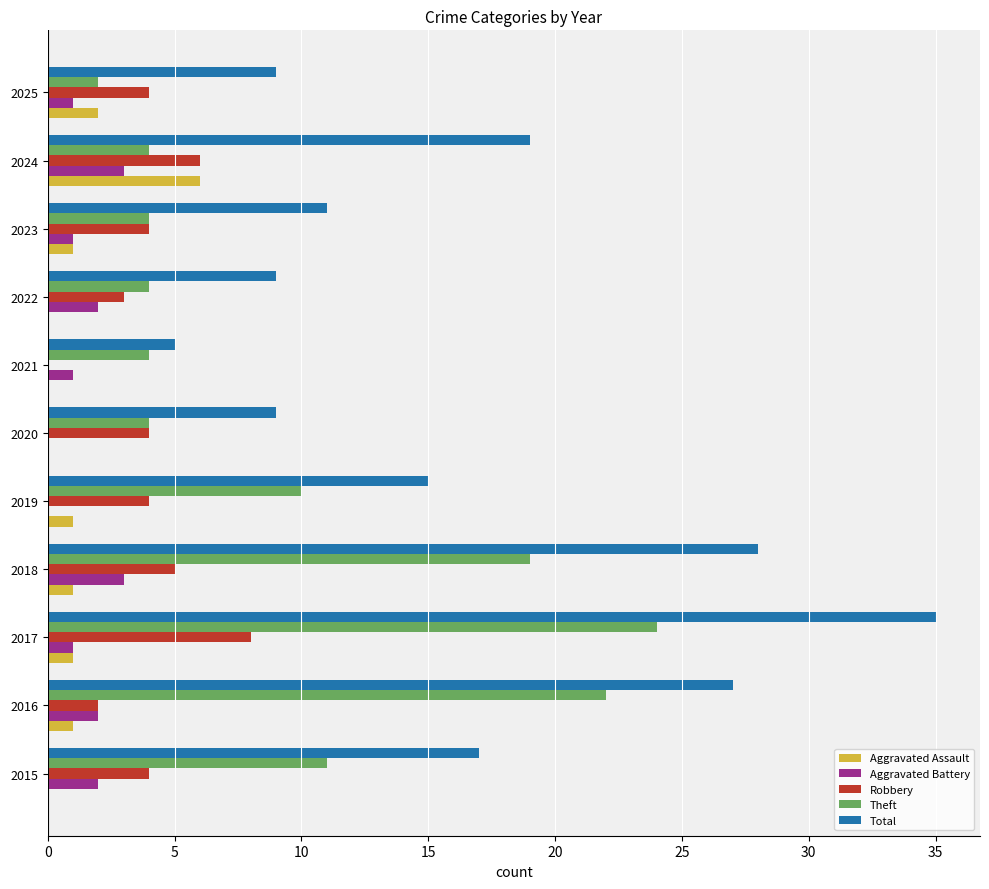

The Aggravated Battery series shows 0 at 2019. True or false?

True